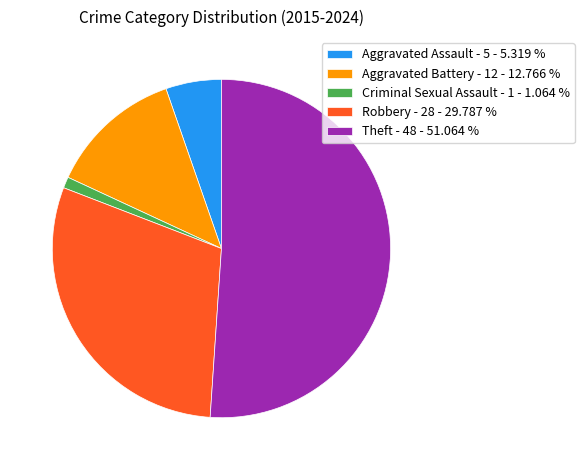

Is the sum of Aggravated Battery - 12 - 12.766 % and Aggravated Assault - 5 - 5.319 % greater than half?

No